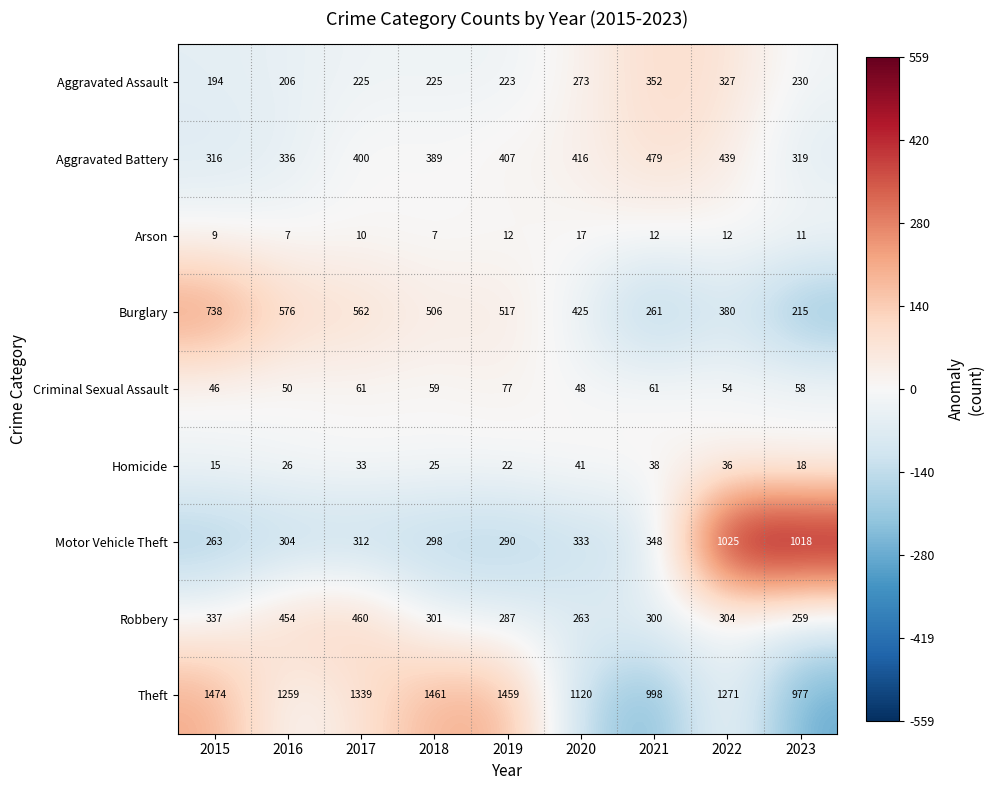

How many data points in Motor Vehicle Theft are less than 312?

4